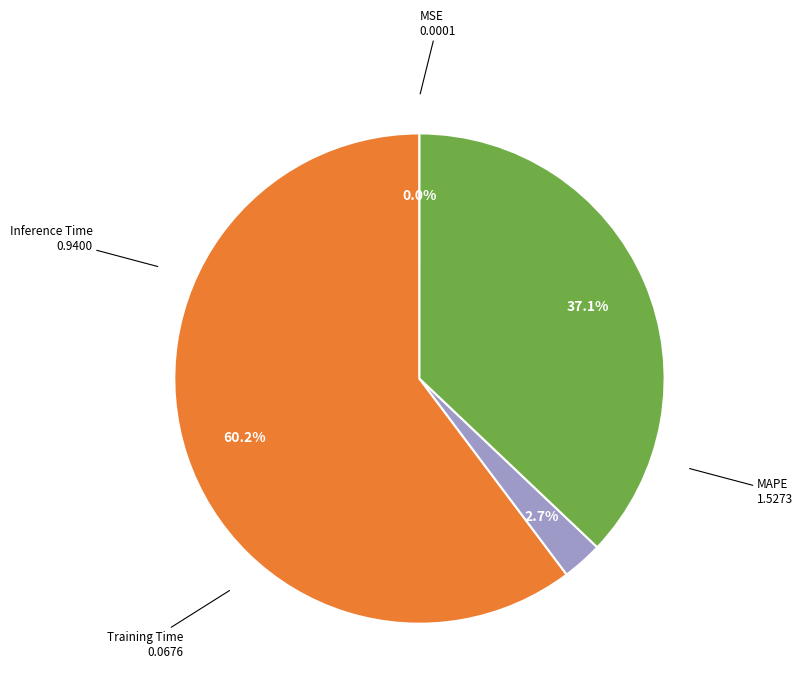

To the nearest percent, what percentage of the pie is Inference Time?

37%